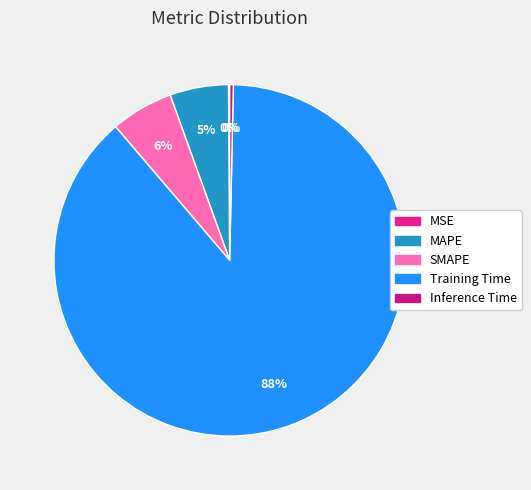

How many slices are in this pie chart?

5